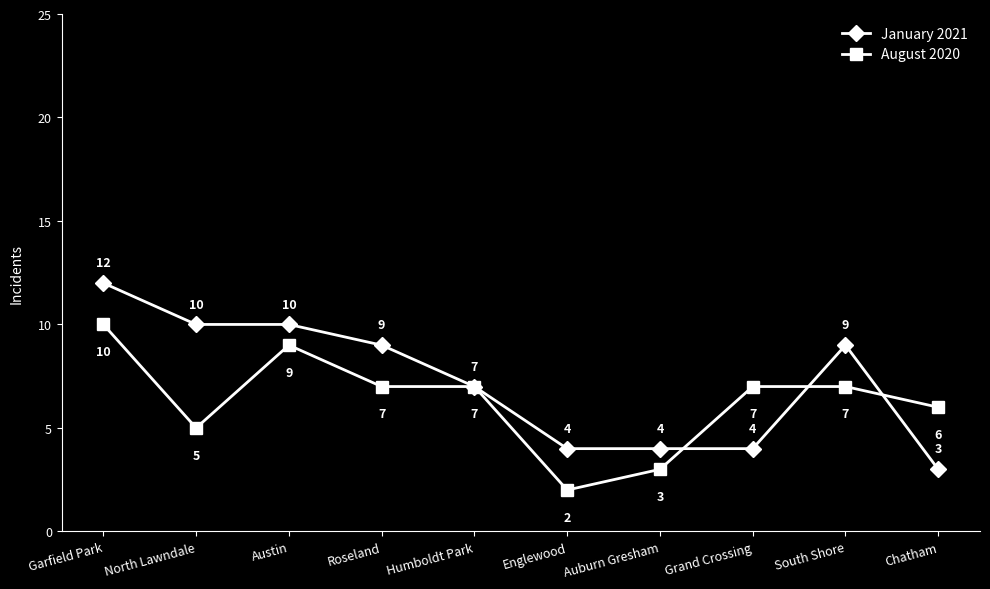

What position from the left is Grand Crossing?

8